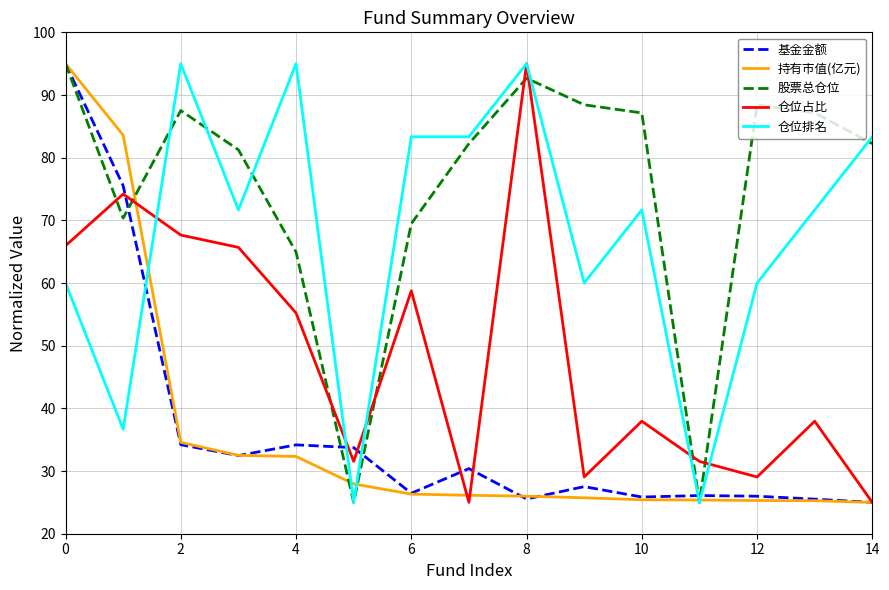

Which series has the largest total across all categories?

股票总仓位